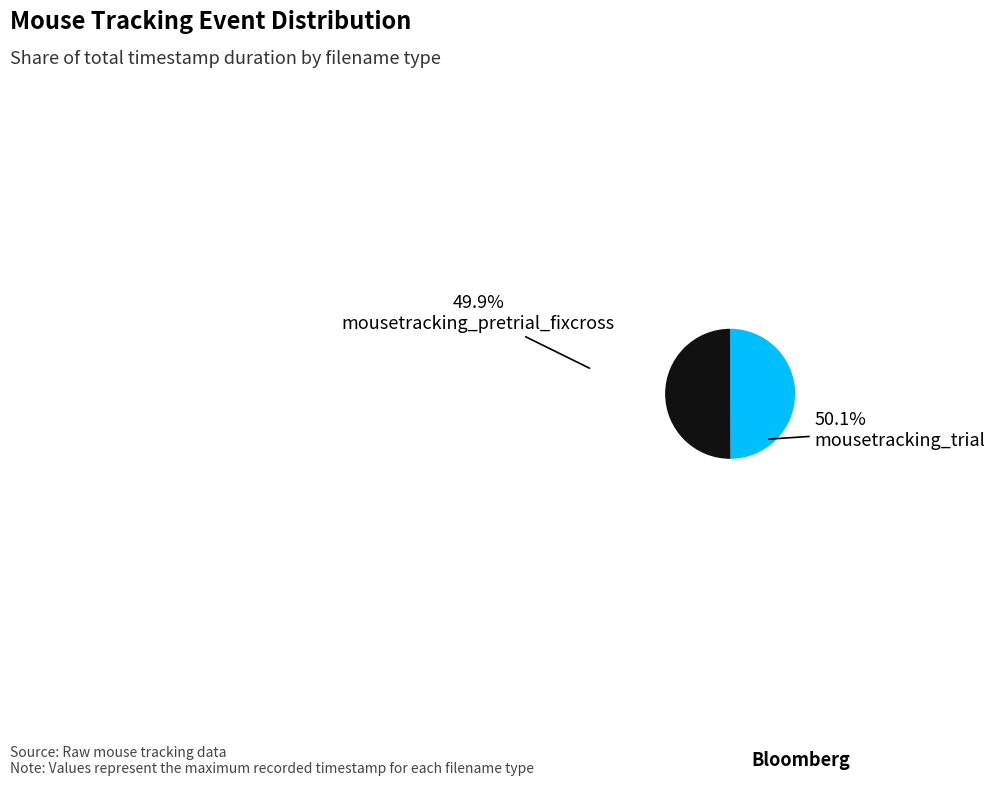

Which slice is the smallest?

mousetracking_pretrial_fixcross